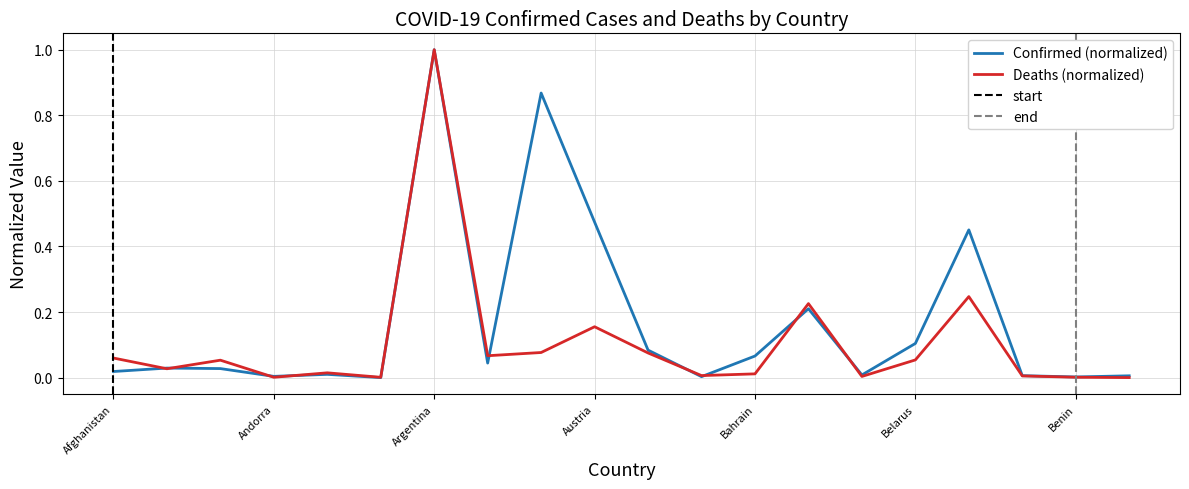

What is the total value across all series at Afghanistan?

0.1